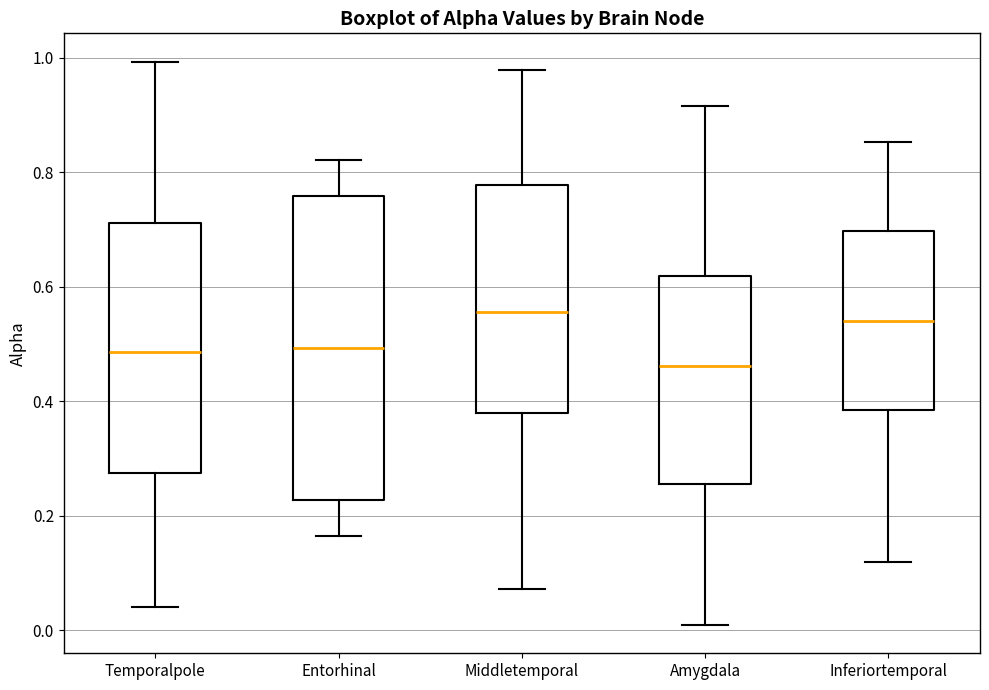

Which box is the tallest, from its lower edge to its upper edge?

Entorhinal